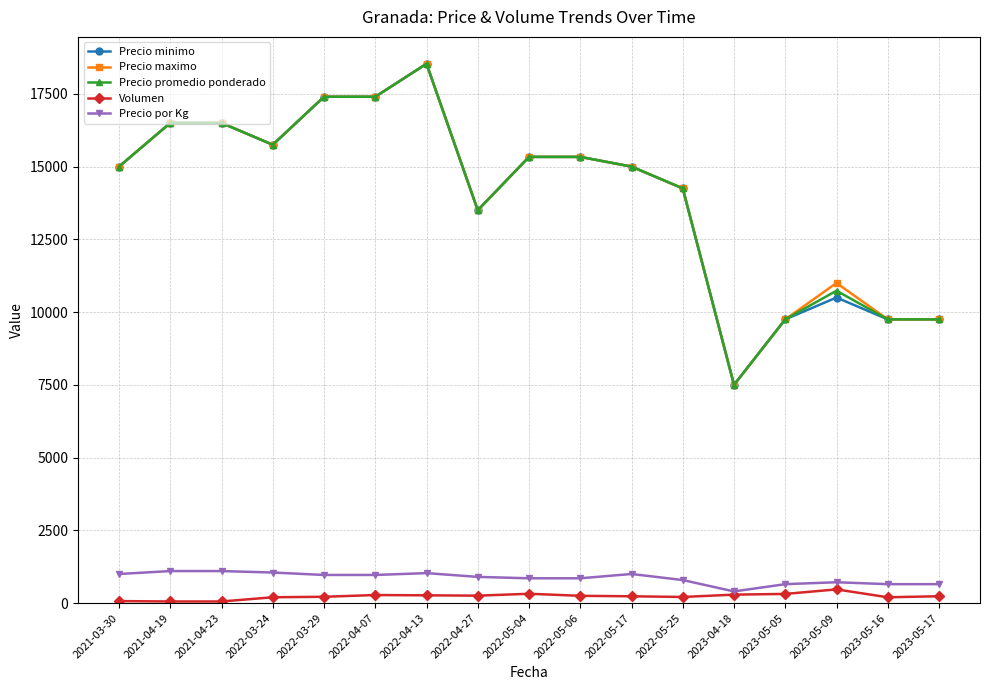

What is the minimum value for Volumen?

55.0